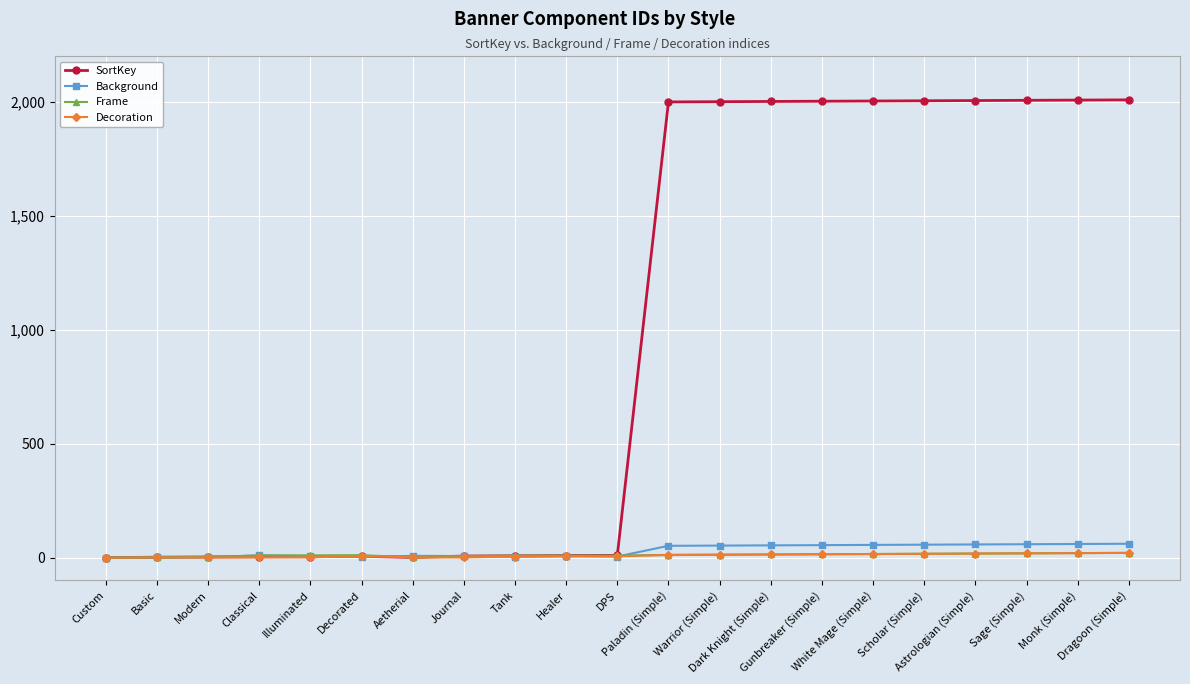

What is the greatest value displayed?

2009